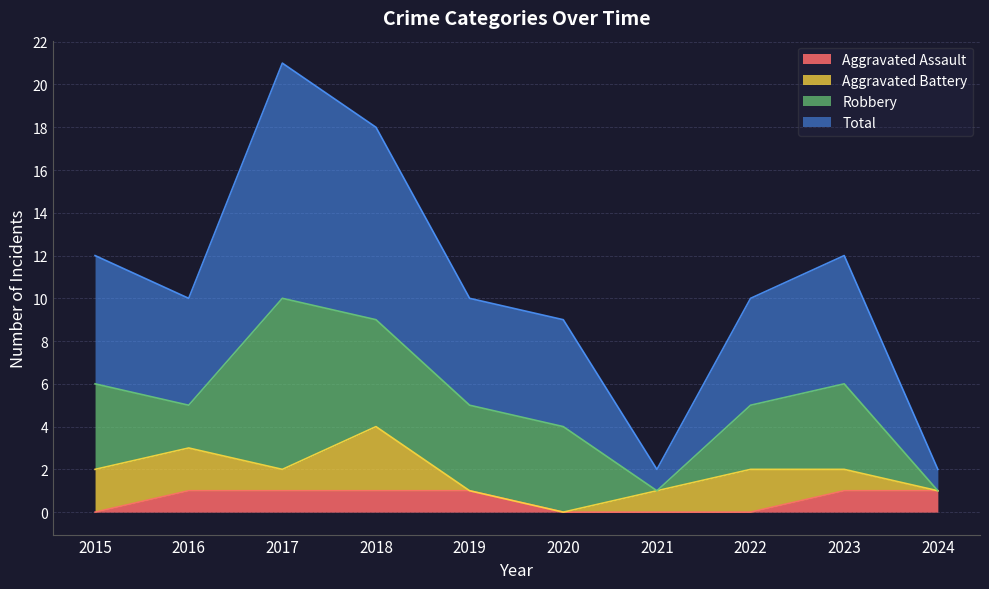

Which label corresponds to the largest value in the chart?

2017